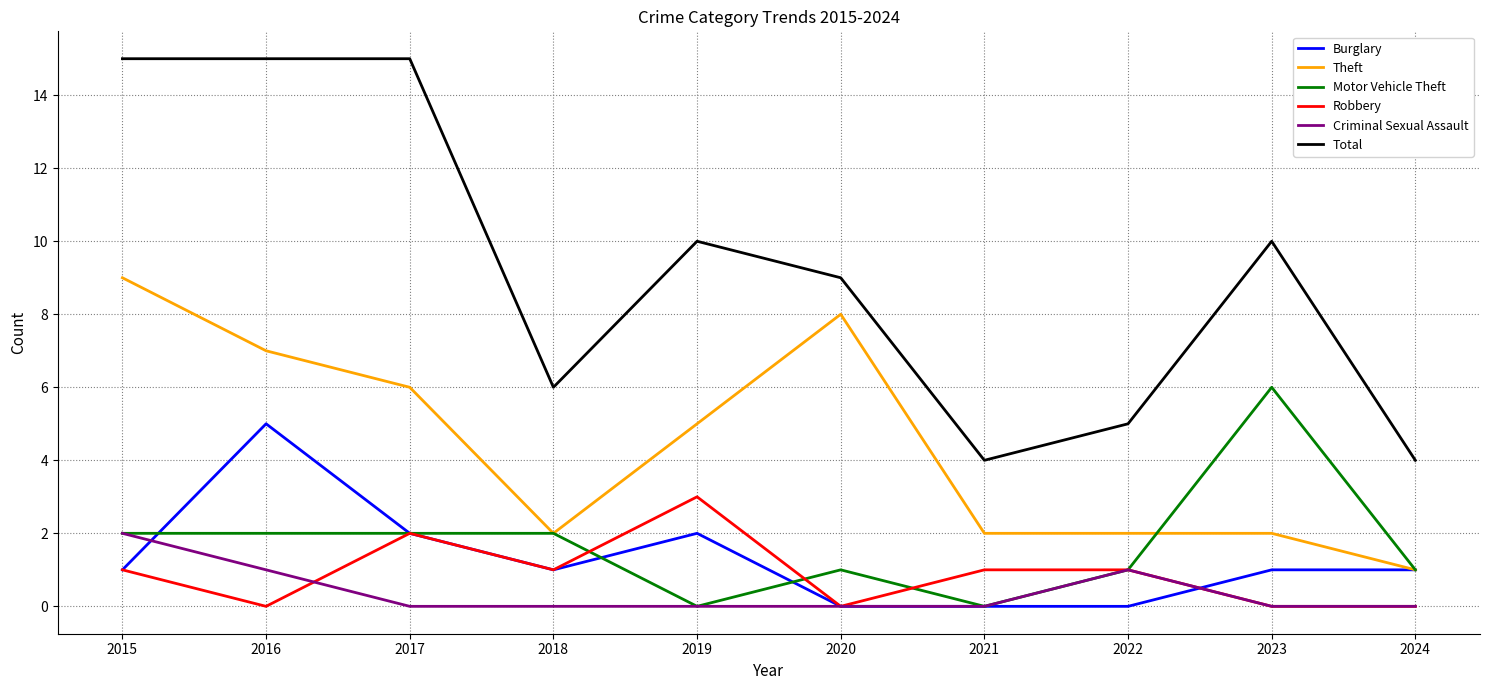

Rank the series by their maximum value, from lowest to highest.

Criminal Sexual Assault, Robbery, Burglary, Motor Vehicle Theft, Theft, Total